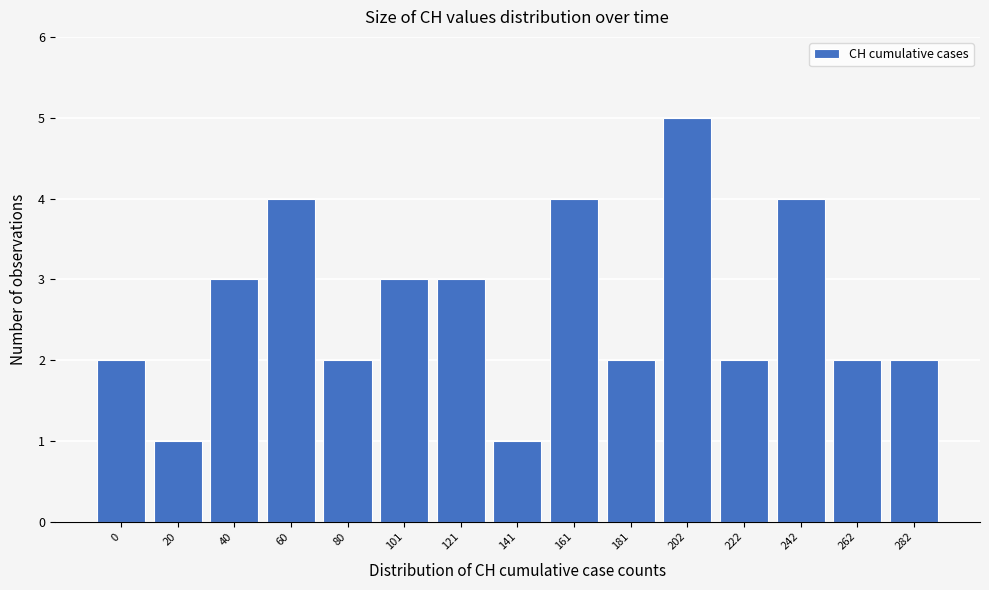

Reading left to right, what are all the values shown in this chart?

0=2	20=1	40=3	60=4	80=2	101=3	121=3	141=1	161=4	181=2	202=5	222=2	242=4	262=2	282=2